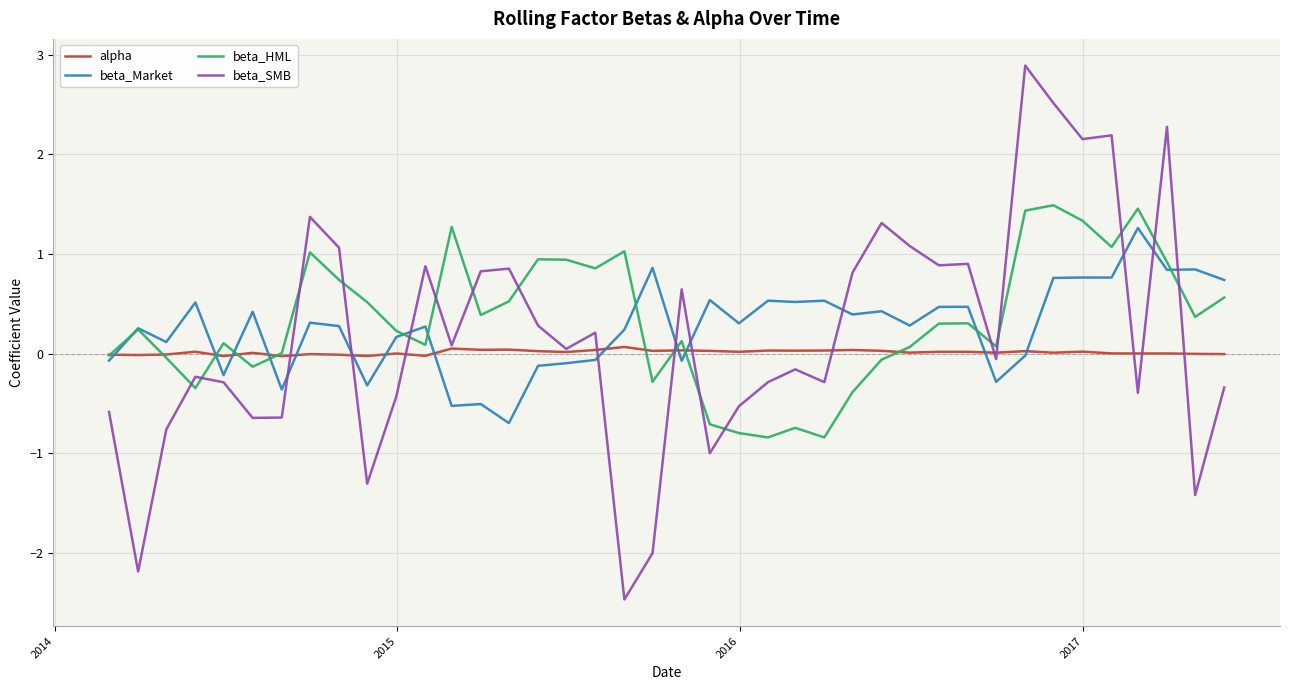

Which series ends up on top after the final intersection of beta_SMB and beta_HML?

beta_HML